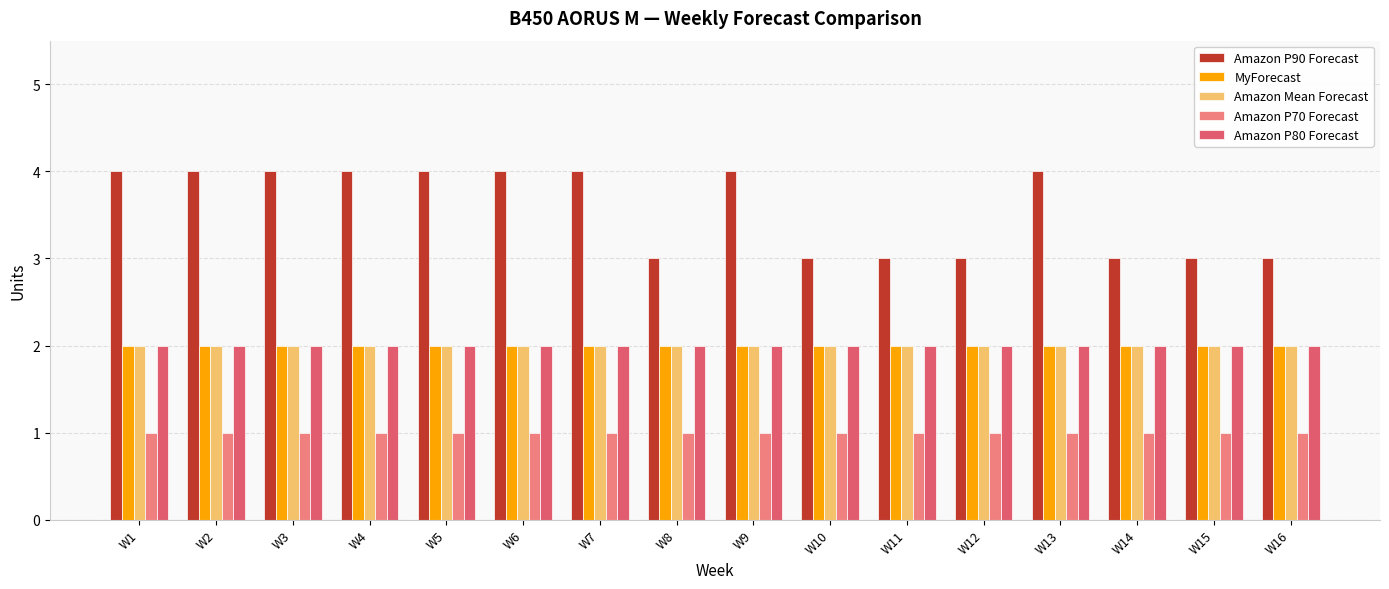

Between W1 and W10, which series saw the biggest shift?

Amazon P90 Forecast